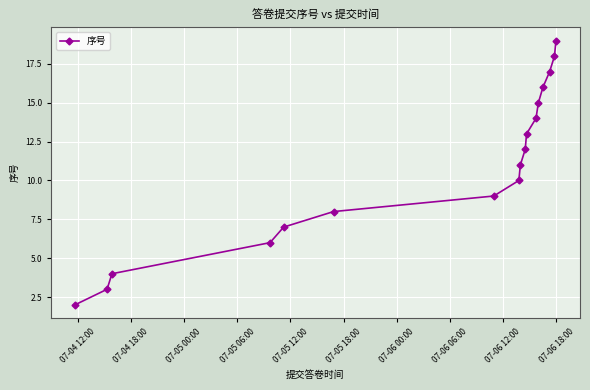

Reading left to right, extract all data points from this chart.

2	3	4	6	7	8	9	10	11	12	13	14	15	16	17	18	19